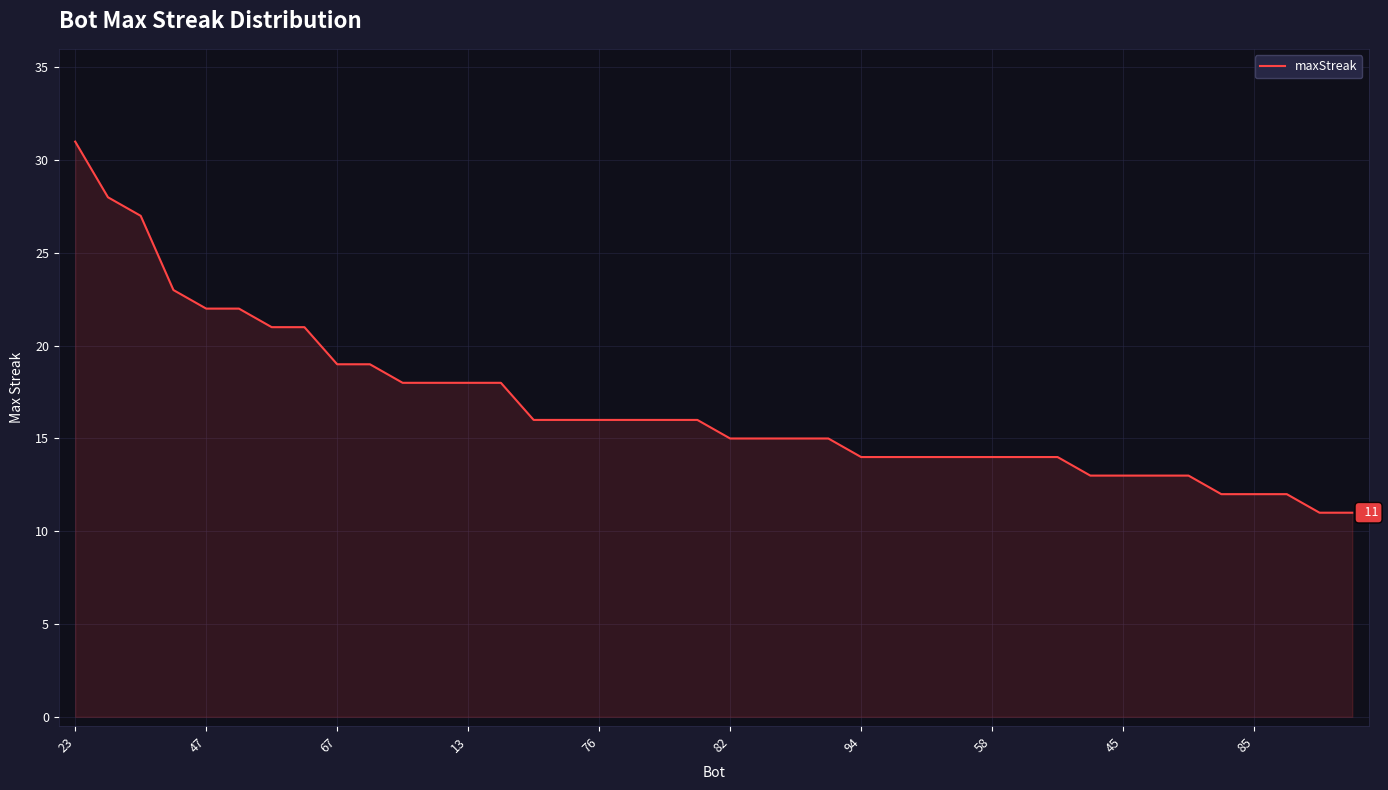

What is the greatest value displayed?

31